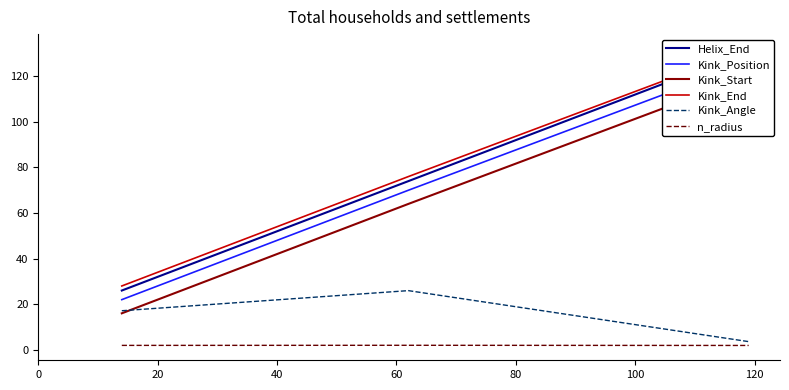

What is the minimum value for Kink_Angle?

3.6